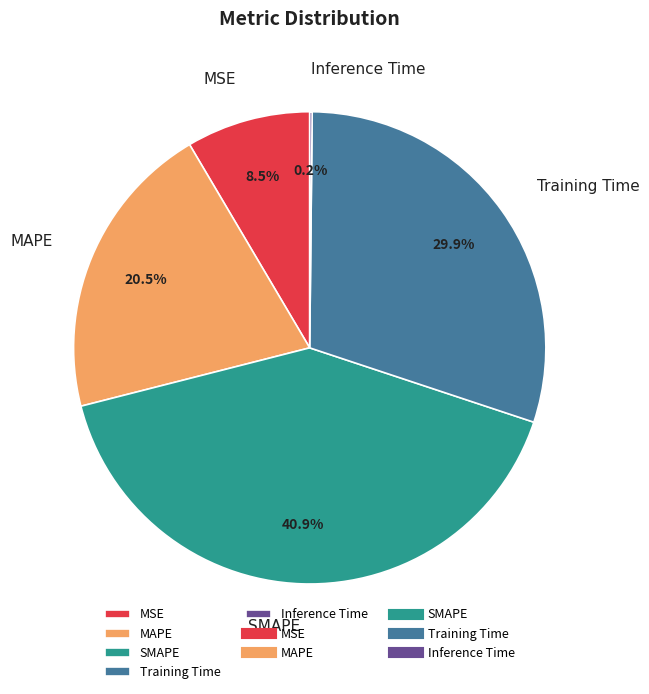

Which slice is the largest?

SMAPE